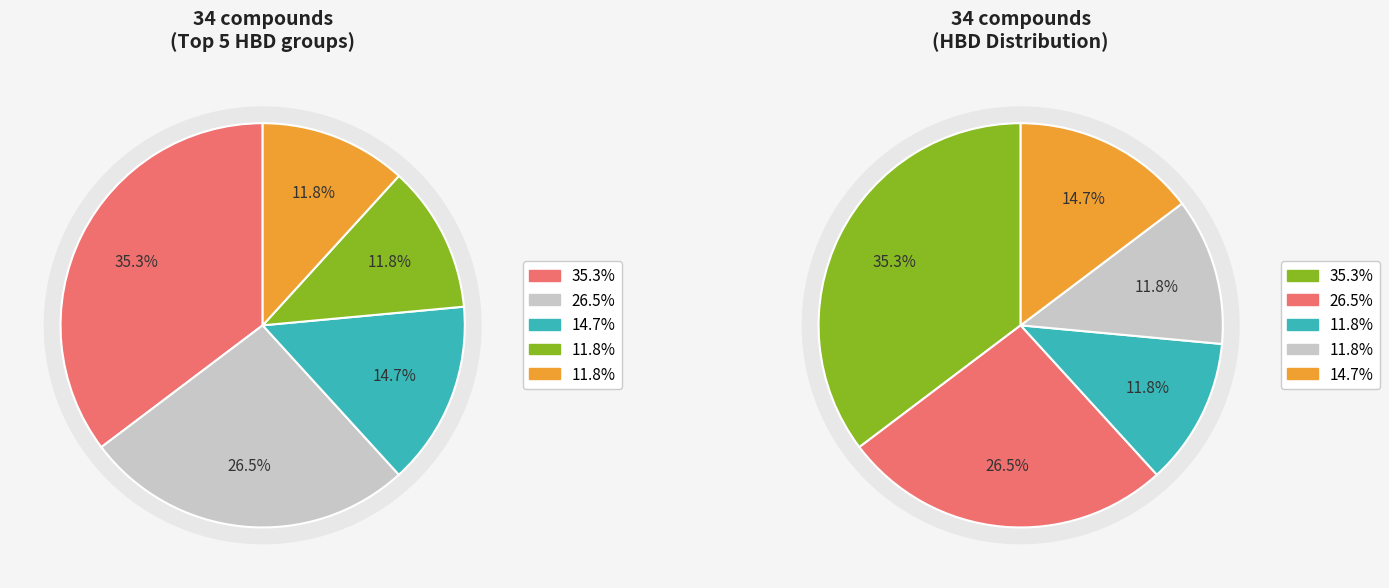

Does 0 account for over 50% of the chart?

No